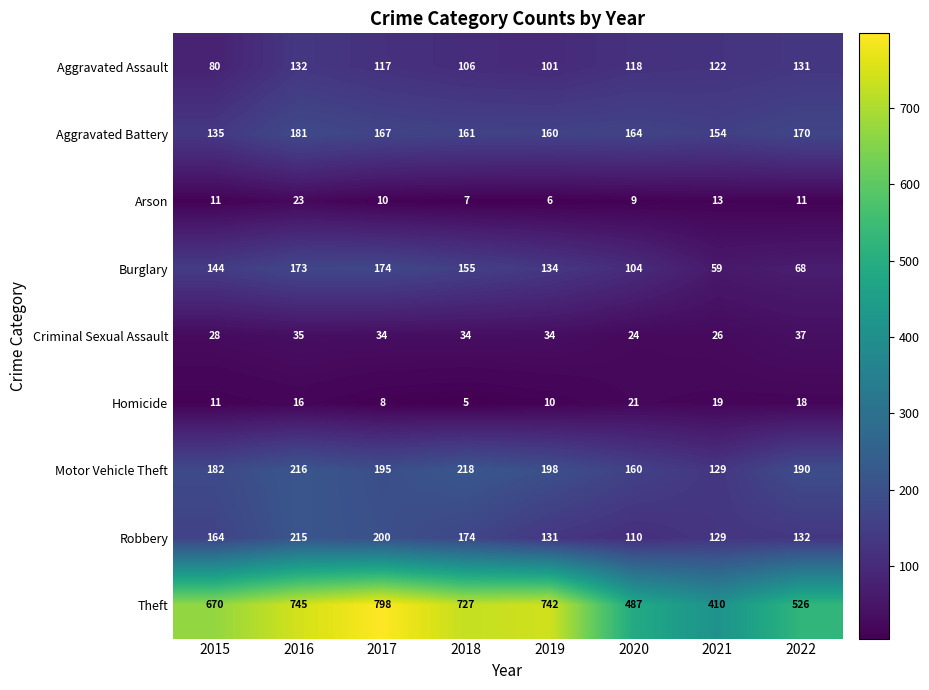

What is the sum of all Theft values?

5105